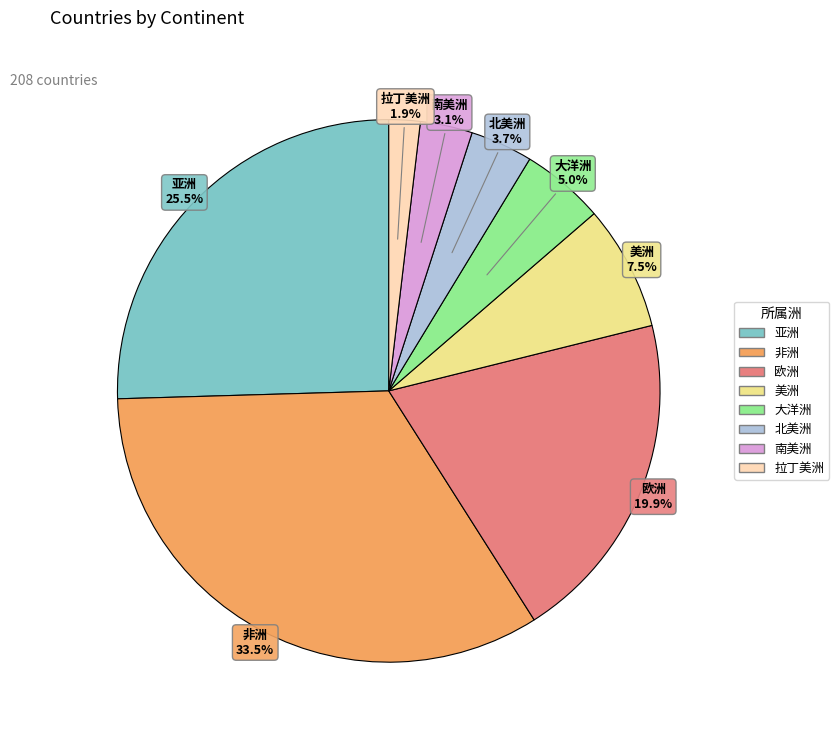

Is it true that 北美洲 is 13% of the pie?

False